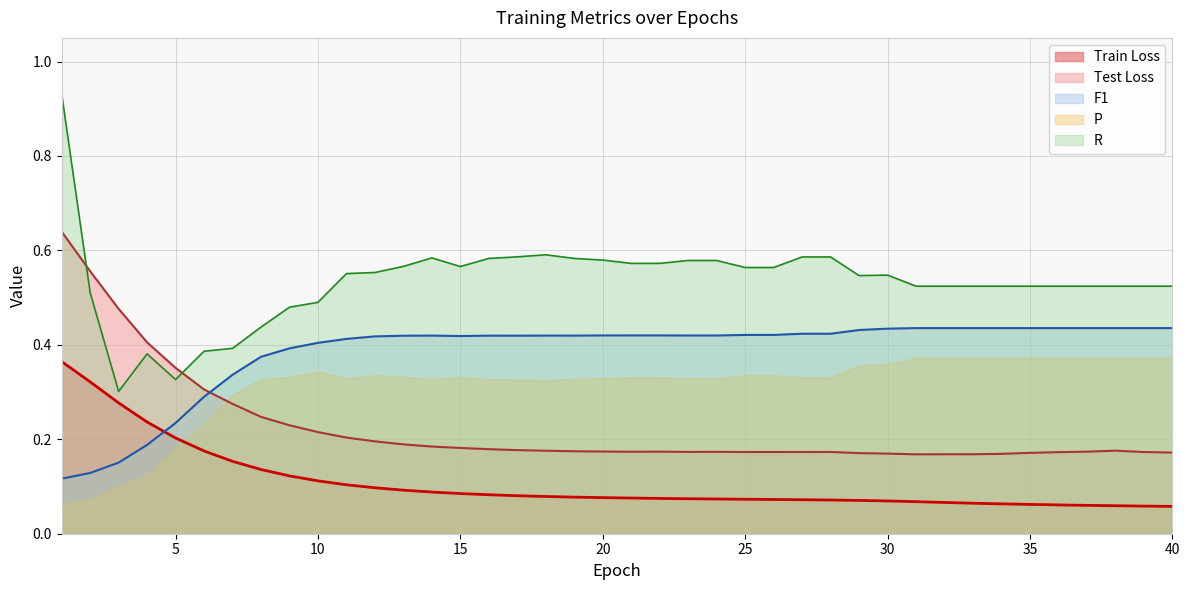

True or false: F1 and R intersect in this chart.

False